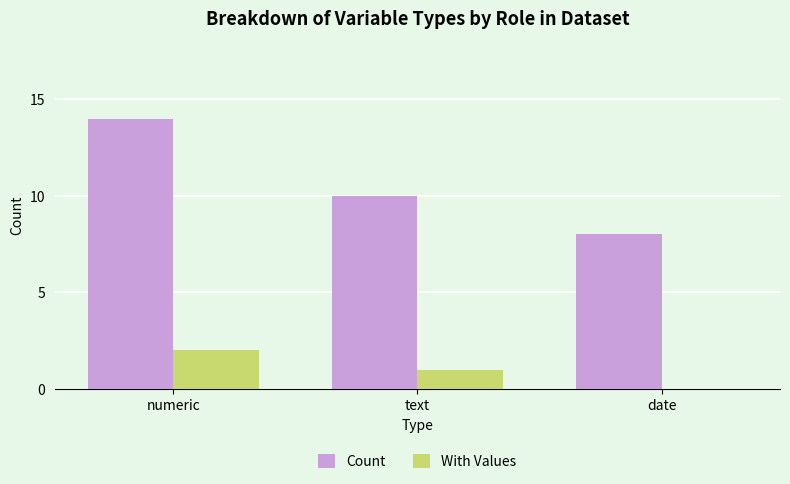

At which label does With Values reach its peak?

numeric